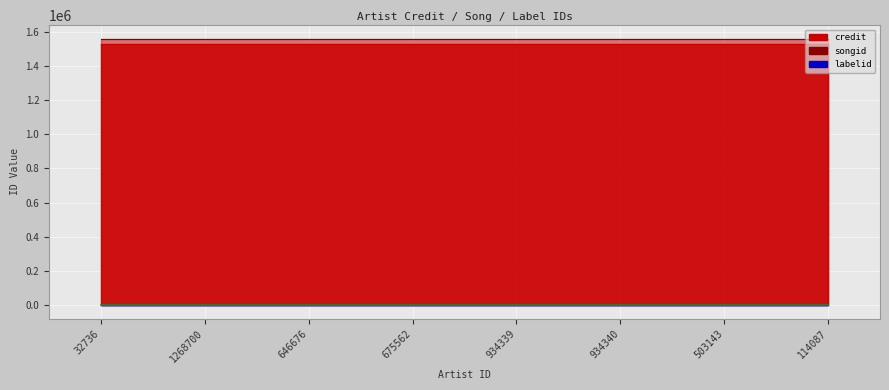

What is the label of the 2nd point from the right?

503143